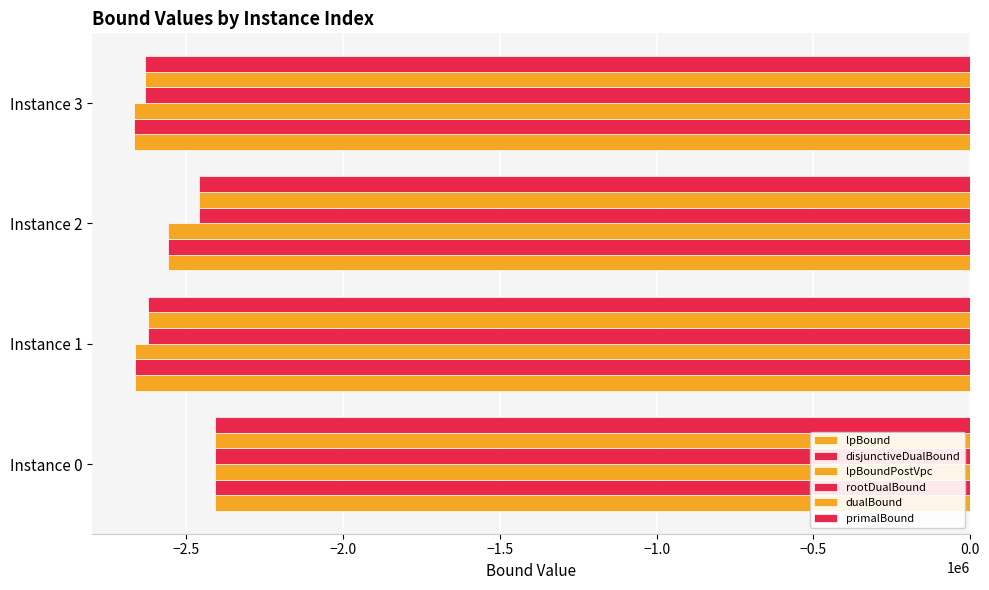

How many data points does each series have?

4